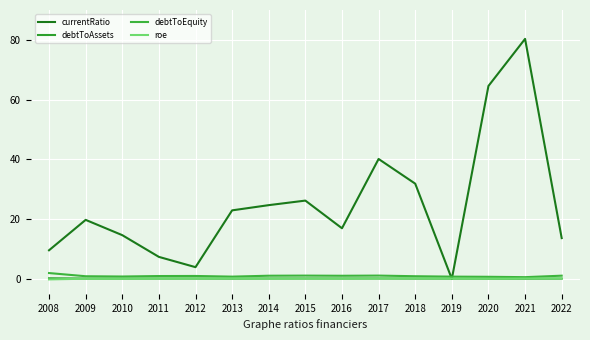

How many times do currentRatio and roe cross each other?

2